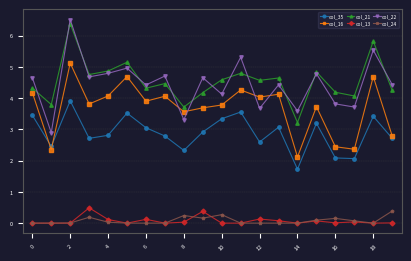

Which series has the widest spread of values?

col_22